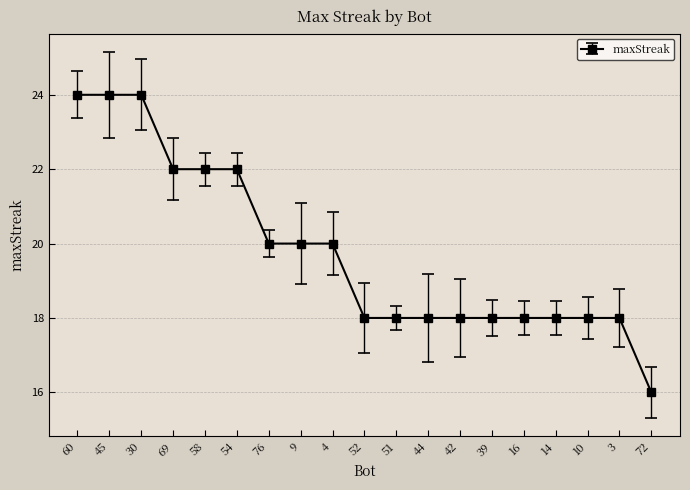

What is the minimum value shown in the chart?

16